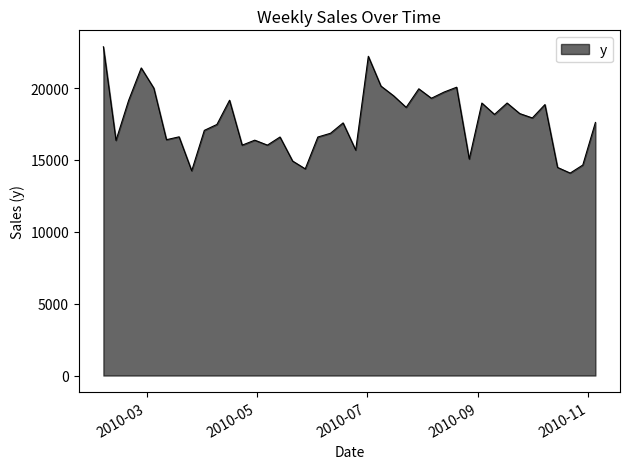

What is the difference between the maximum and minimum values?

8788.5